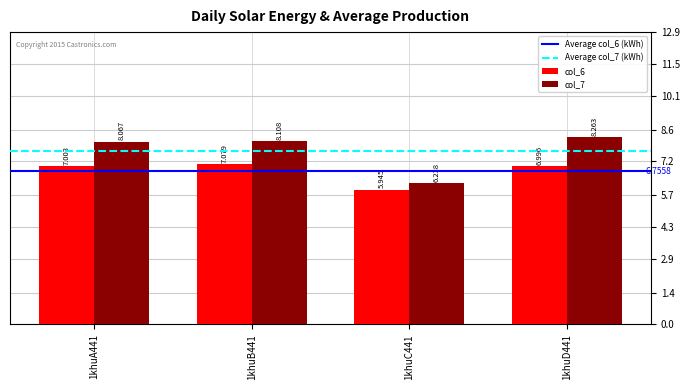

Rank the series by their average value, from lowest to highest.

col_6, col_7